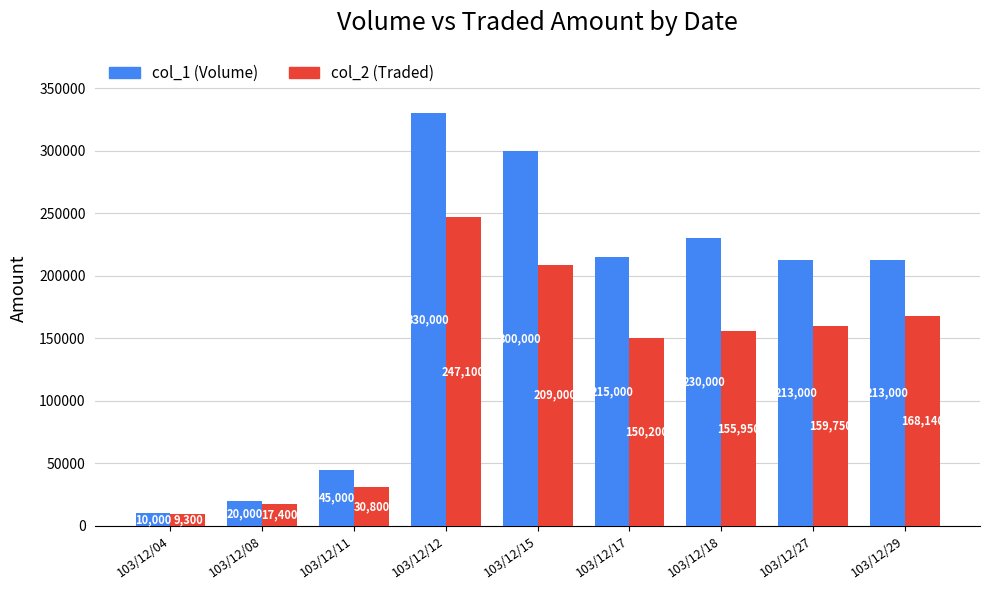

What is the value of the col_2 (Traded) bar at the 2nd from the left?

17400